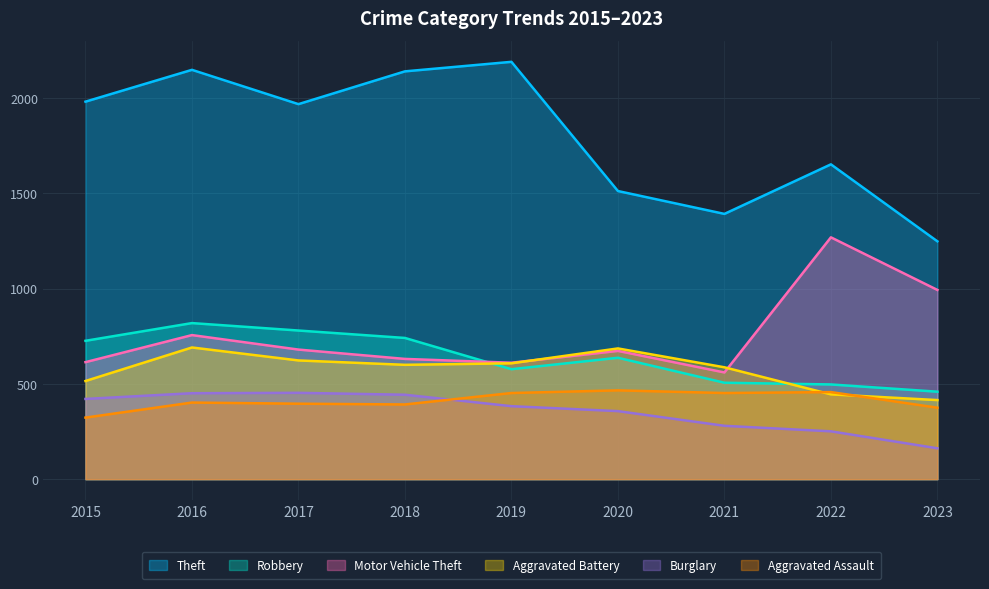

What is the smallest value displayed?

162